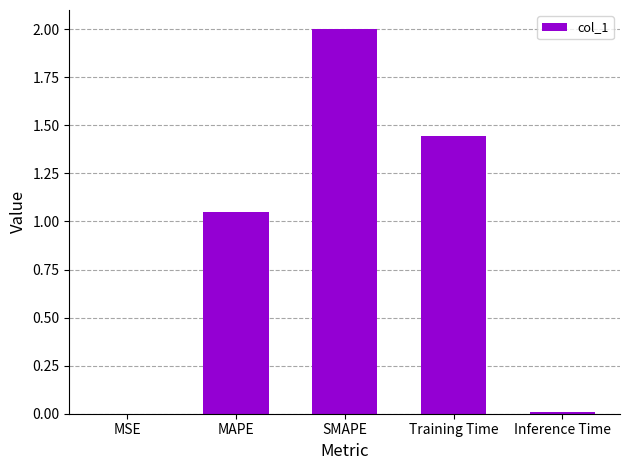

At which category does the chart reach its peak across all series?

SMAPE